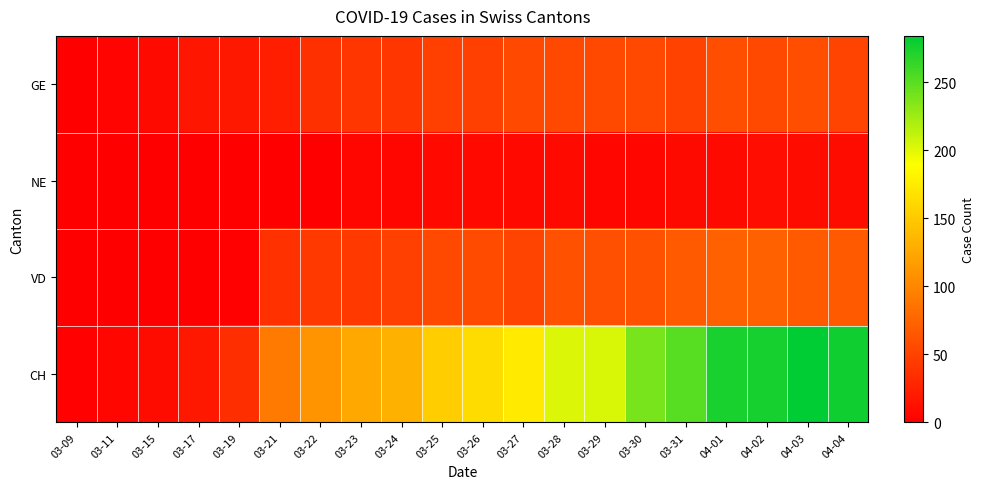

What is the total value across all series at 03-15?

18